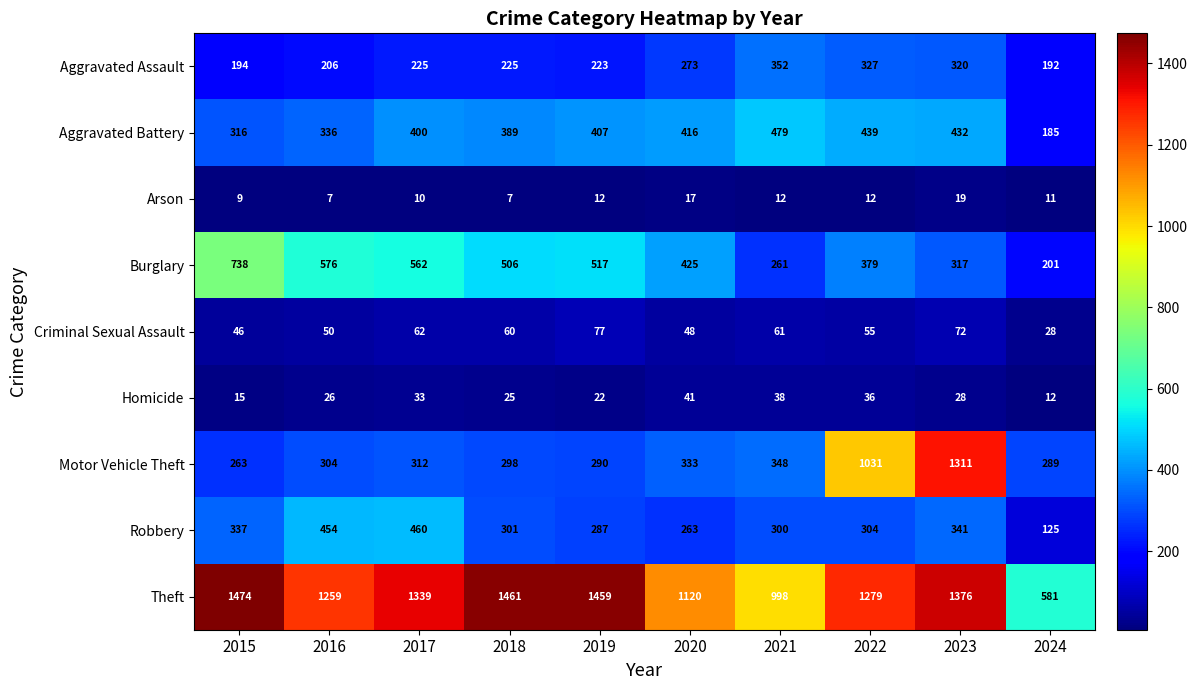

True or false: Motor Vehicle Theft has a value of 312 at 2017.

True